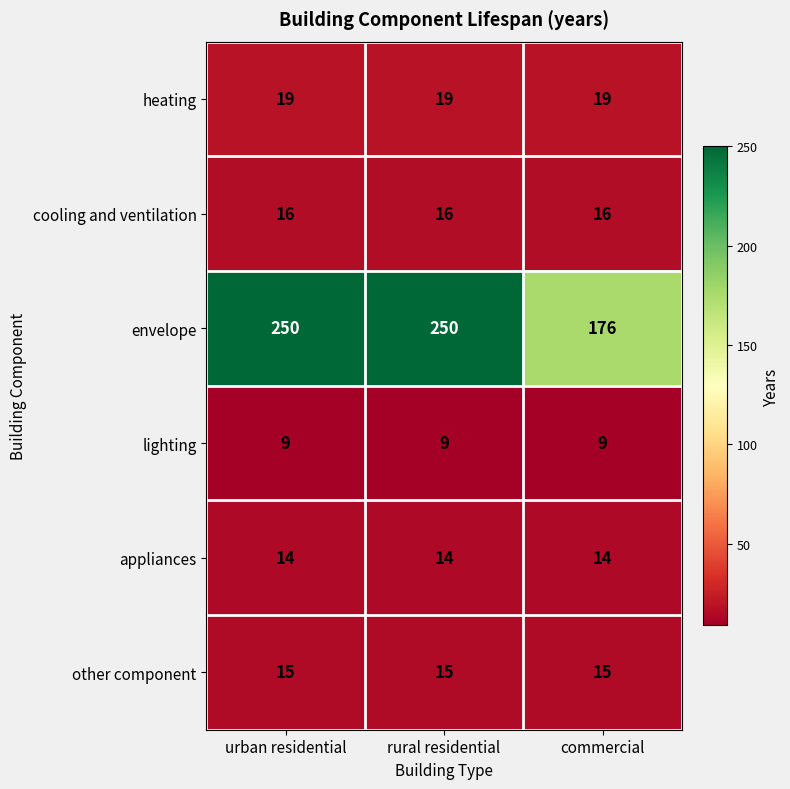

What is the lowest value of the envelope series?

176